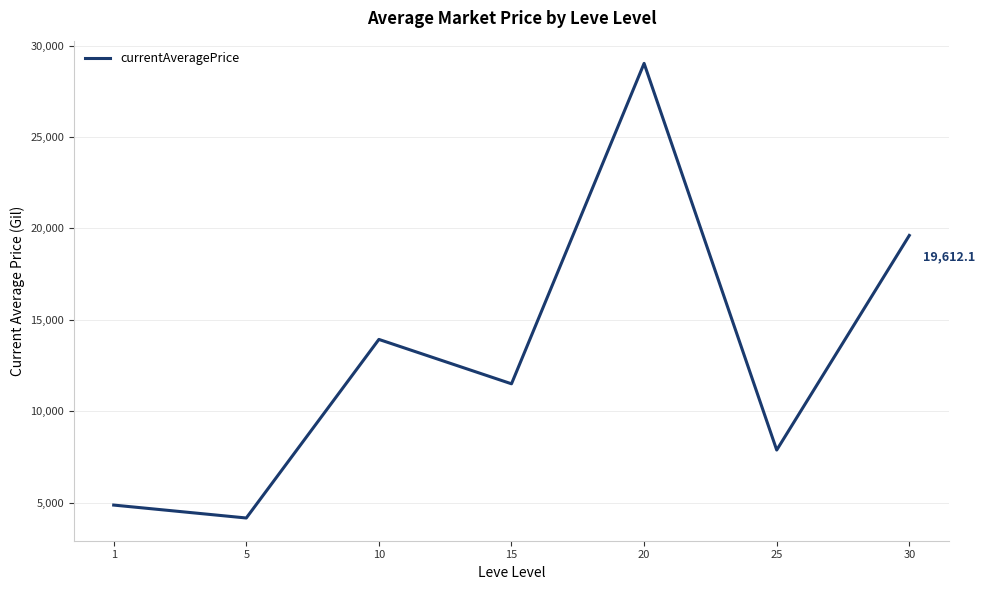

Where is the first local minimum?

5